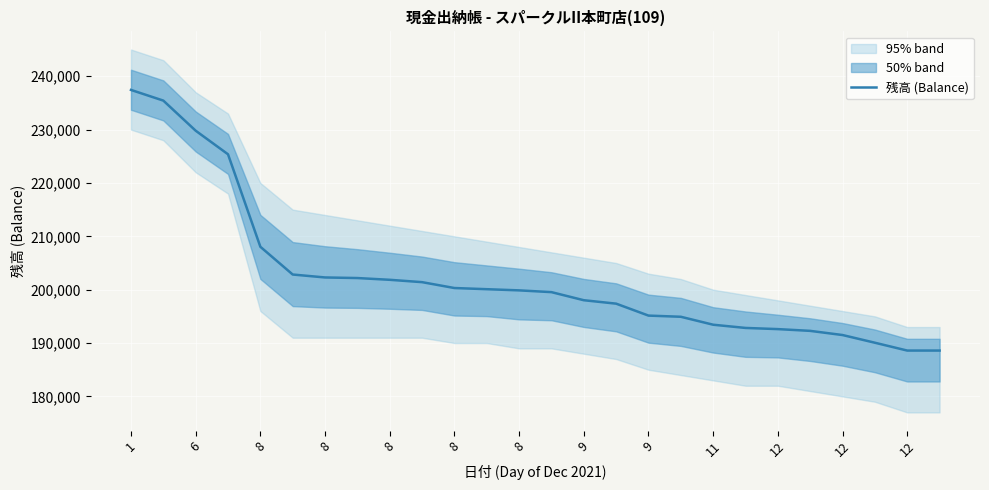

What is the minimum value shown in the chart?

188592